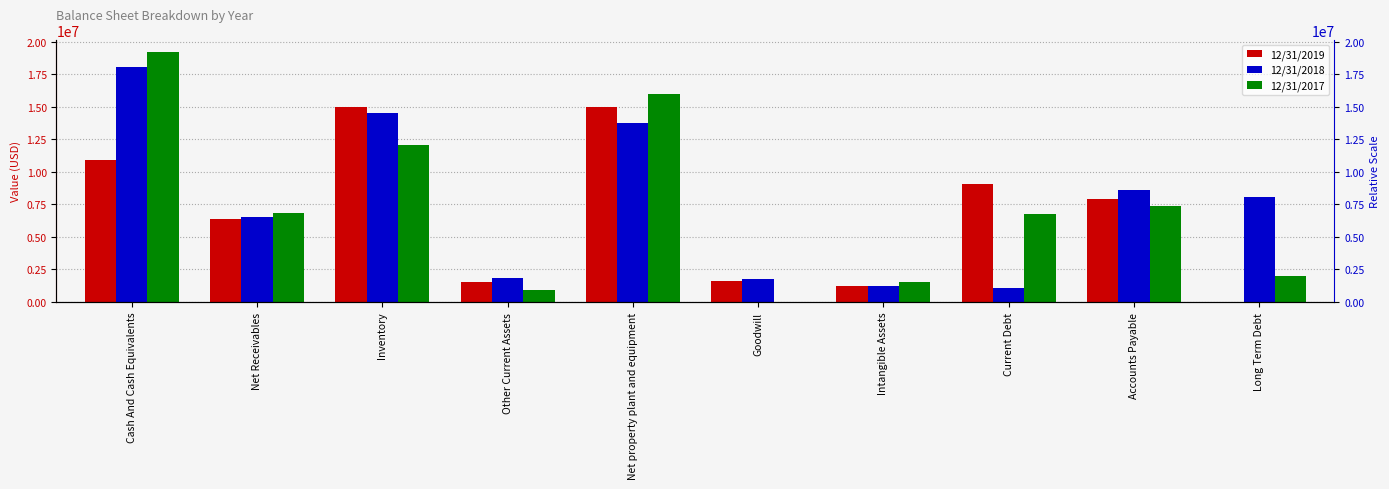

Reading left to right, transcribe all the data shown in this chart.

12/31/2019: Cash And Cash Equivalents=10894000	Net Receivables=6386000	Inventory=14947000	Other Current Assets=1530000	Net property plant and equipment=14970000	Goodwill=1587000	Intangible Assets=1259000	Current Debt=9032000	Accounts Payable=7911000	Long Term Debt=20000
12/31/2018: Cash And Cash Equivalents=18077000	Net Receivables=6560000	Inventory=14552000	Other Current Assets=1809000	Net property plant and equipment=13775000	Goodwill=1741000	Intangible Assets=1262000	Current Debt=1059000	Accounts Payable=8596000	Long Term Debt=8052000
12/31/2017: Cash And Cash Equivalents=19194000	Net Receivables=6828000	Inventory=12079000	Other Current Assets=918000	Net property plant and equipment=15968000	Goodwill=0	Intangible Assets=1544000	Current Debt=6800000	Accounts Payable=7355000	Long Term Debt=2000000